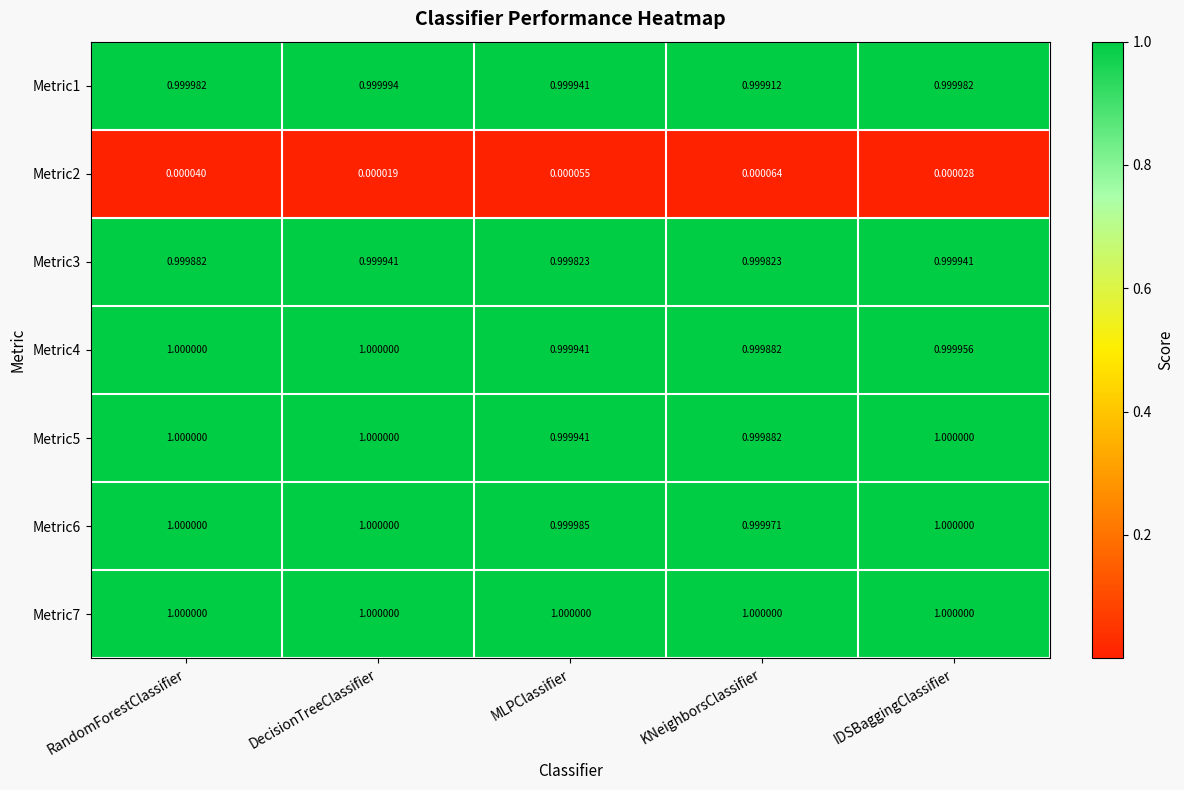

At which category is the sum across all series the highest?

DecisionTreeClassifier